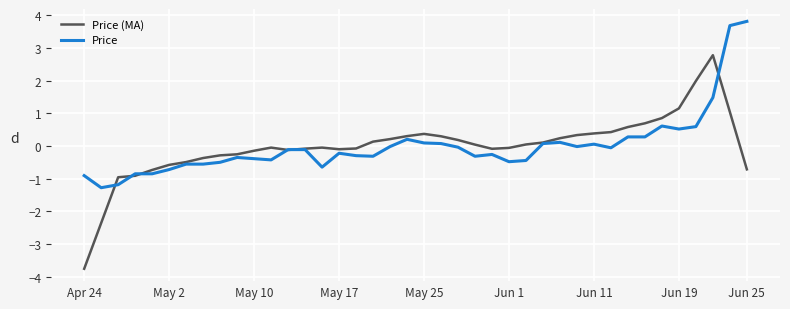

What is the minimum value shown in the chart?

-3.8